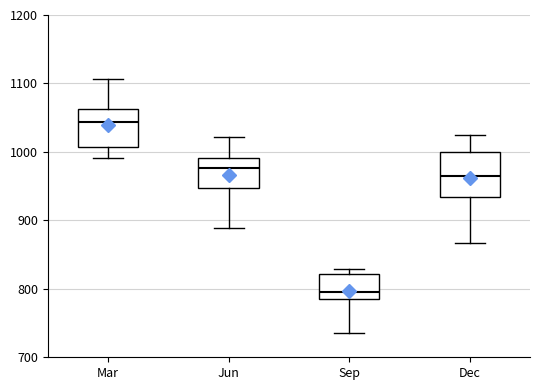

Reading left to right, transcribe this box plot: for each box, give where its median line is, the range the box spans, and where its two whiskers end, as read against the y-axis. The values are not printed on the chart, so give them approximately, as read against the axis.

Mar: median 1040, box 1010 to 1060, whiskers 990 to 1110
Jun: median 980, box 950 to 990, whiskers 890 to 1020
Sep: median 800, box 790 to 820, whiskers 740 to 830
Dec: median 970, box 930 to 1000, whiskers 870 to 1030